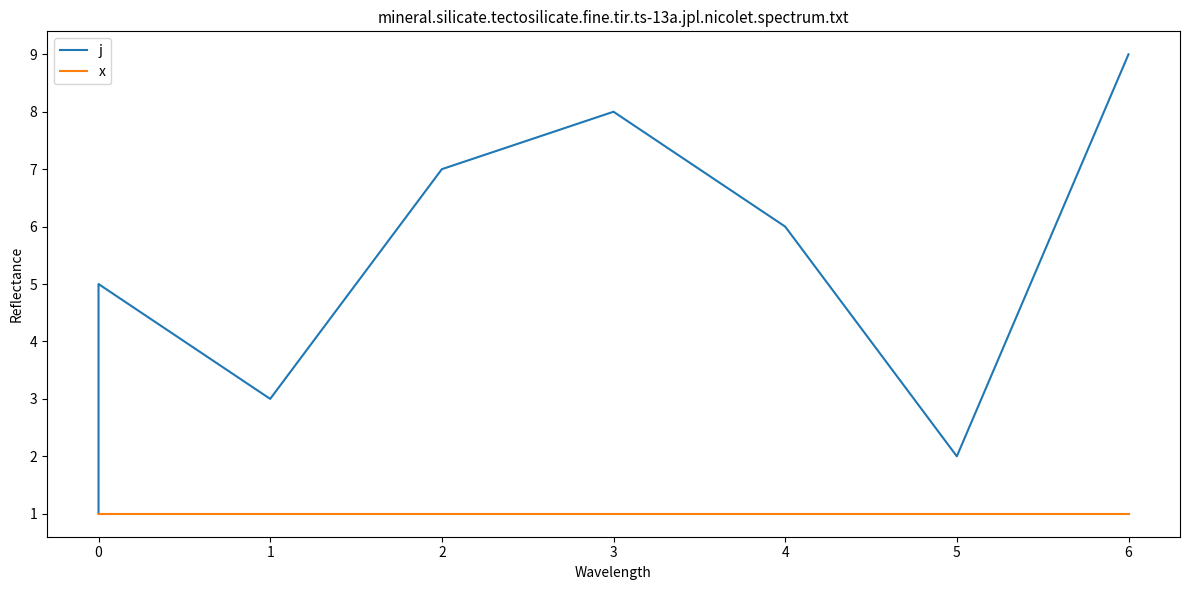

Reading left to right, what are all the values shown in this chart?

j: 1	4	5	3	7	8	6	2	9
x: 1	1	1	1	1	1	1	1	1